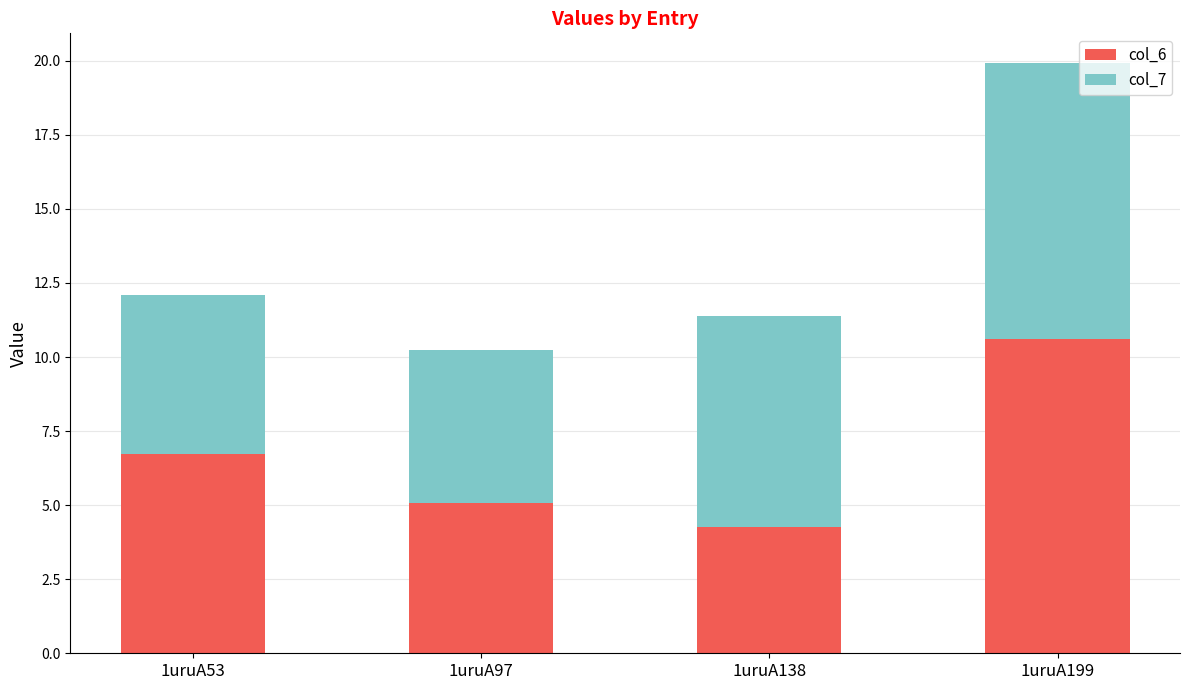

What is the difference between the maximum and minimum values in the col_6 series?

6.3